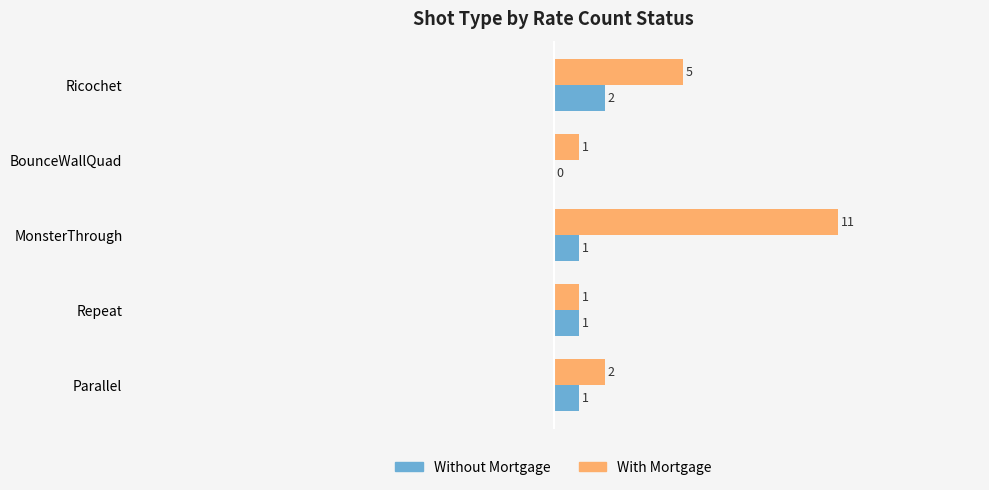

How many series are shown in this chart?

2